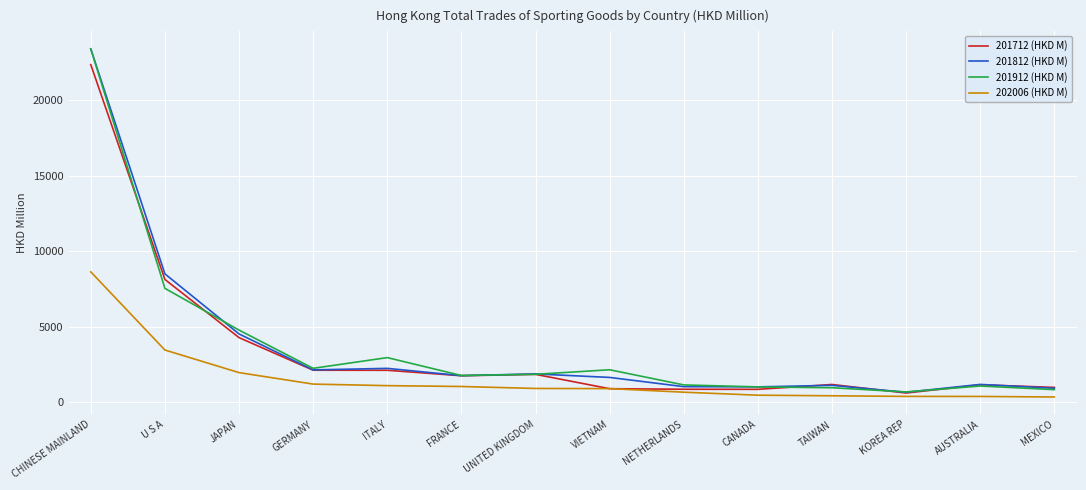

Which category has the highest value in the 201812 (HKD M) series?

CHINESE MAINLAND